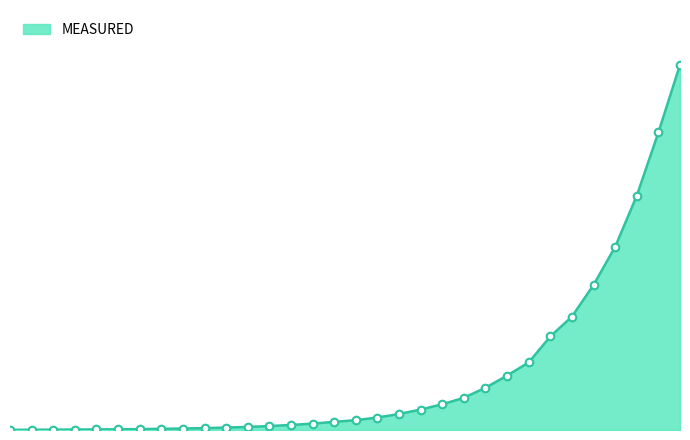

Does the chart have visible grid lines?

No